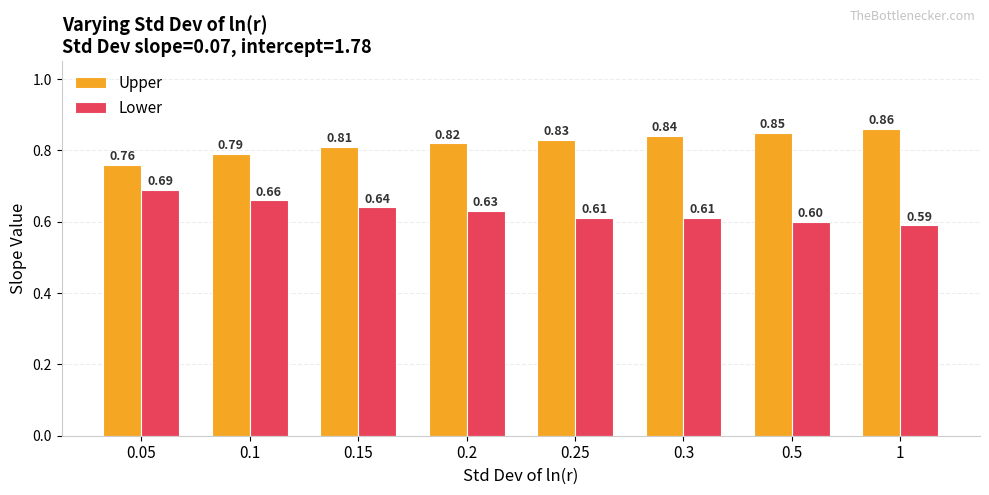

What is the label of the 6th bar from the left?

0.3